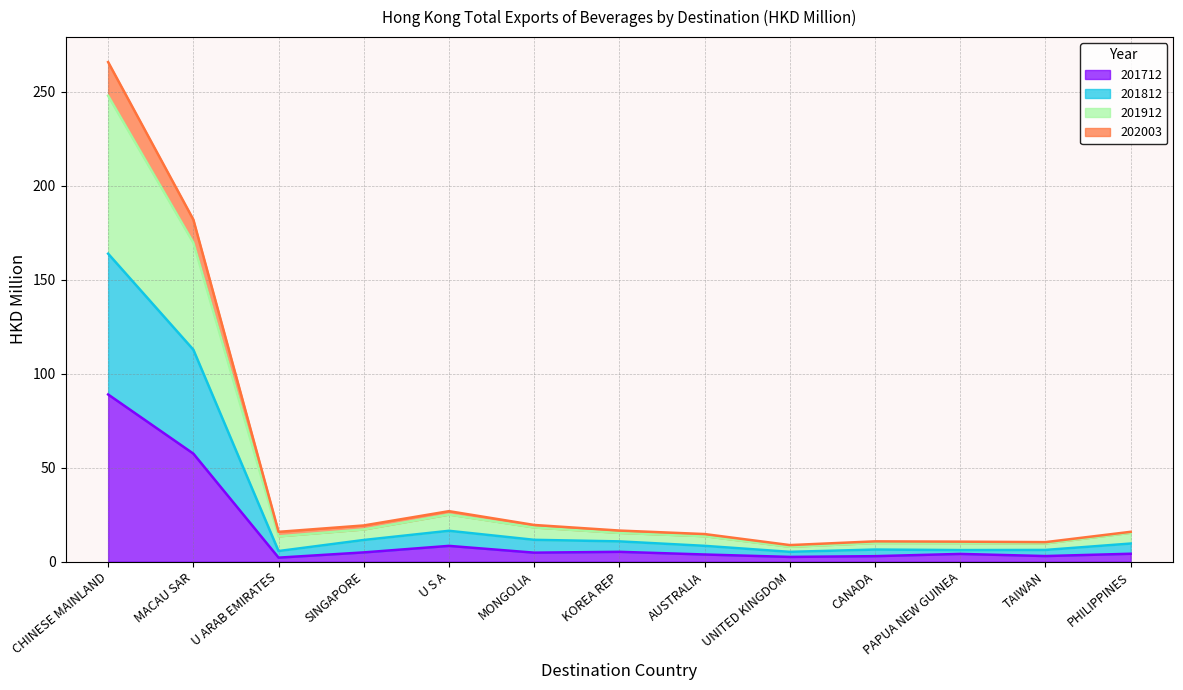

Which category has the highest value in the 201912 series?

CHINESE MAINLAND